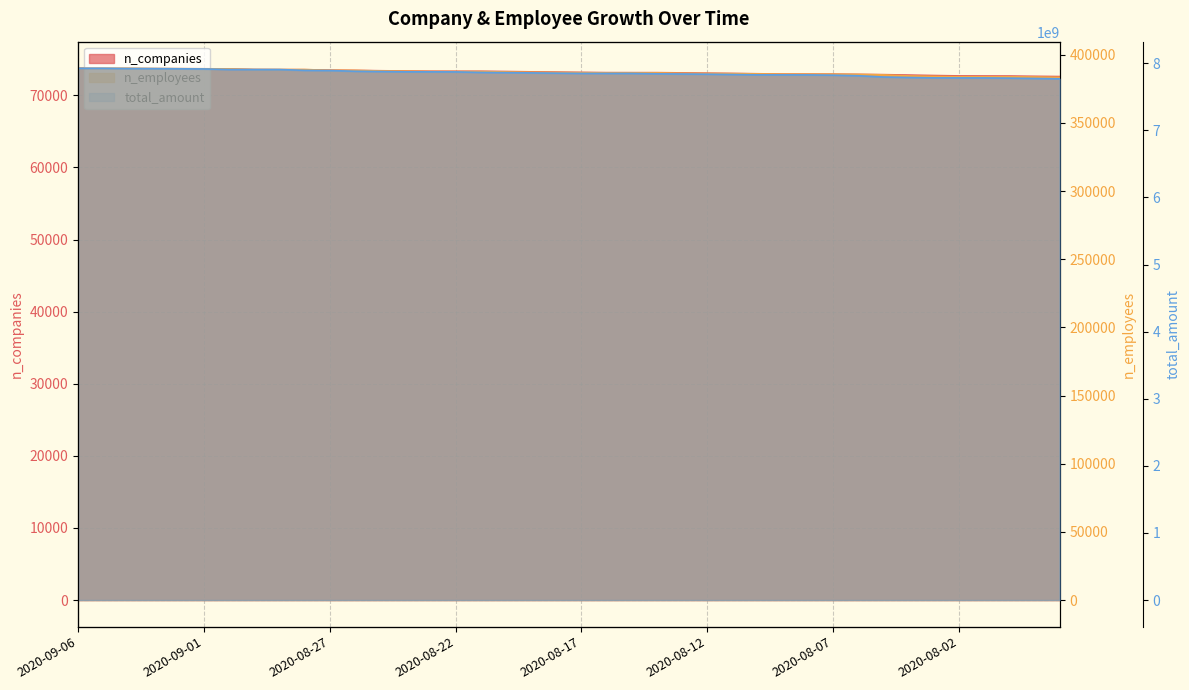

What is the label of the 7th point from the right?

2020-08-04